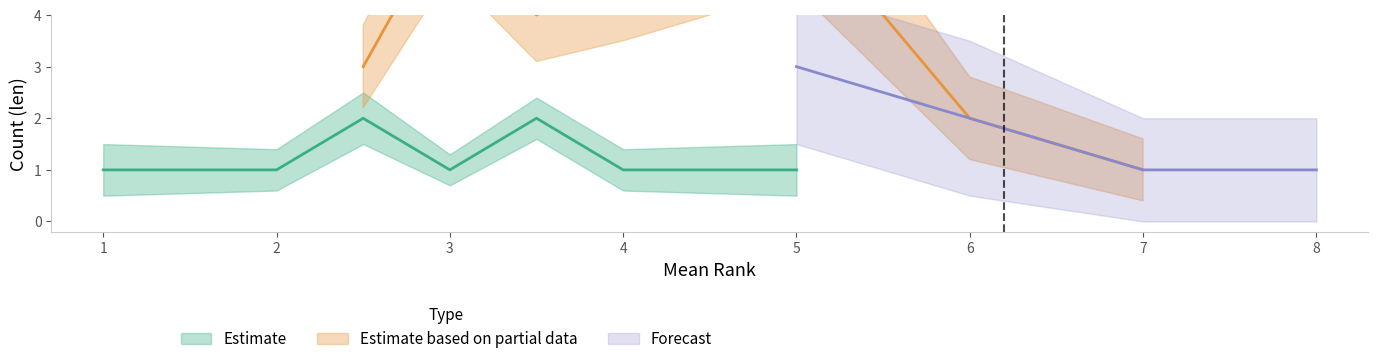

Which series has the largest total across all categories?

Estimate based on partial data